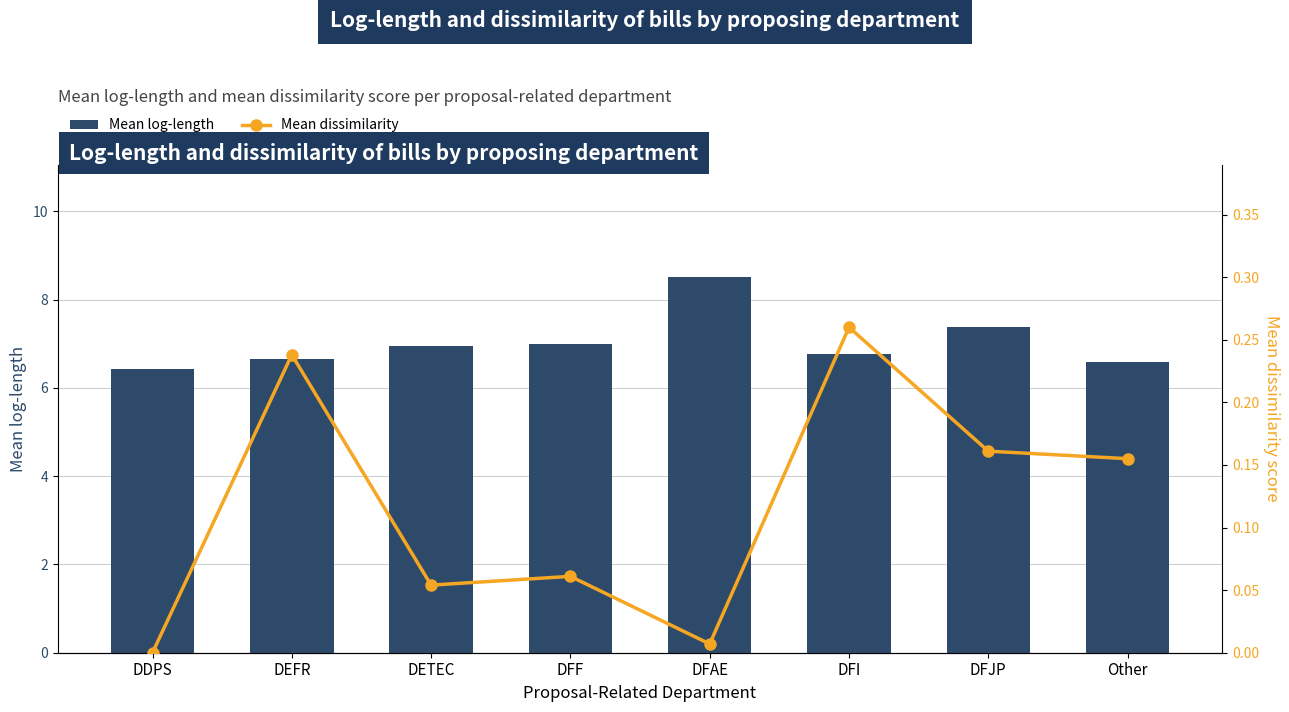

Are the bars horizontal?

No